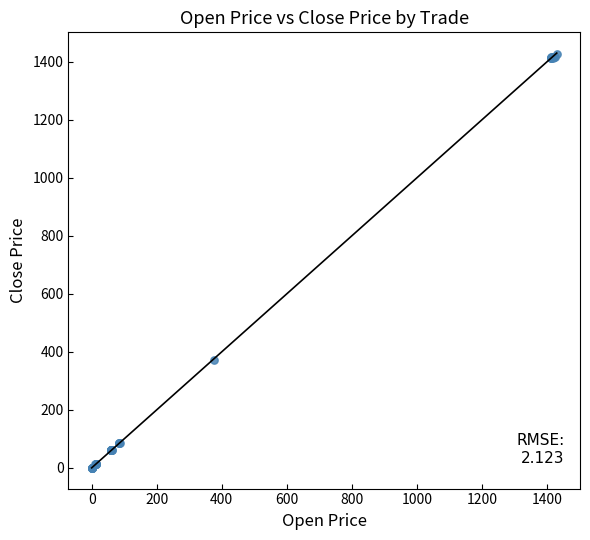

What Y value in the scatter plot is closest to 713?

372.7